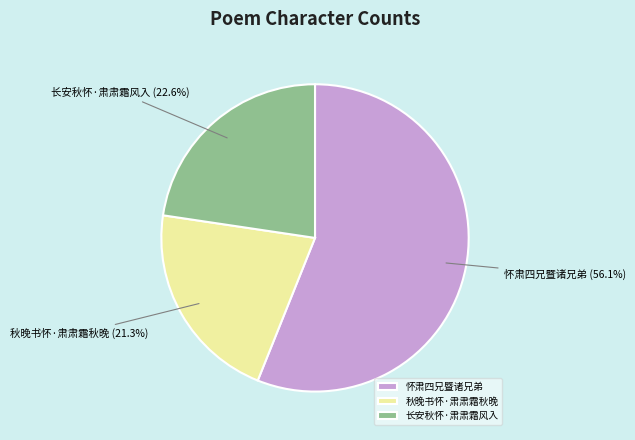

Rank the categories by value from lowest to highest.

秋晚书怀·肃肃霜秋晚, 长安秋怀·肃肃霜风入, 怀肃四兄暨诸兄弟